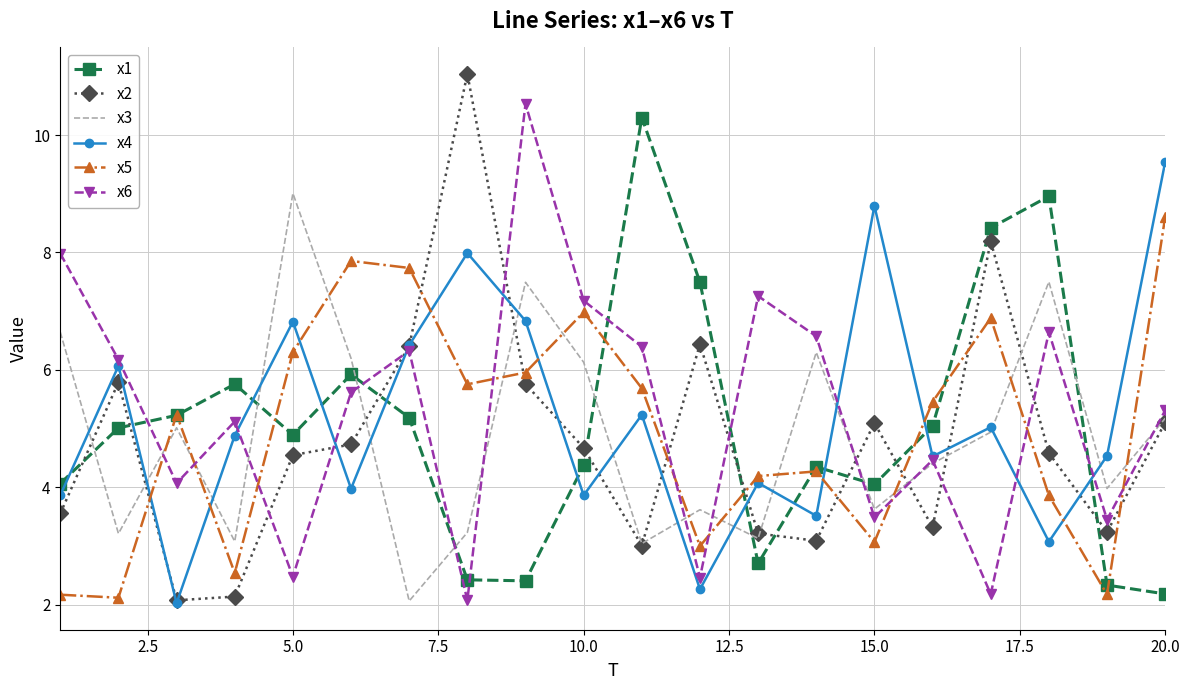

After their last crossing, which series has the higher values: x1 or x4?

x4